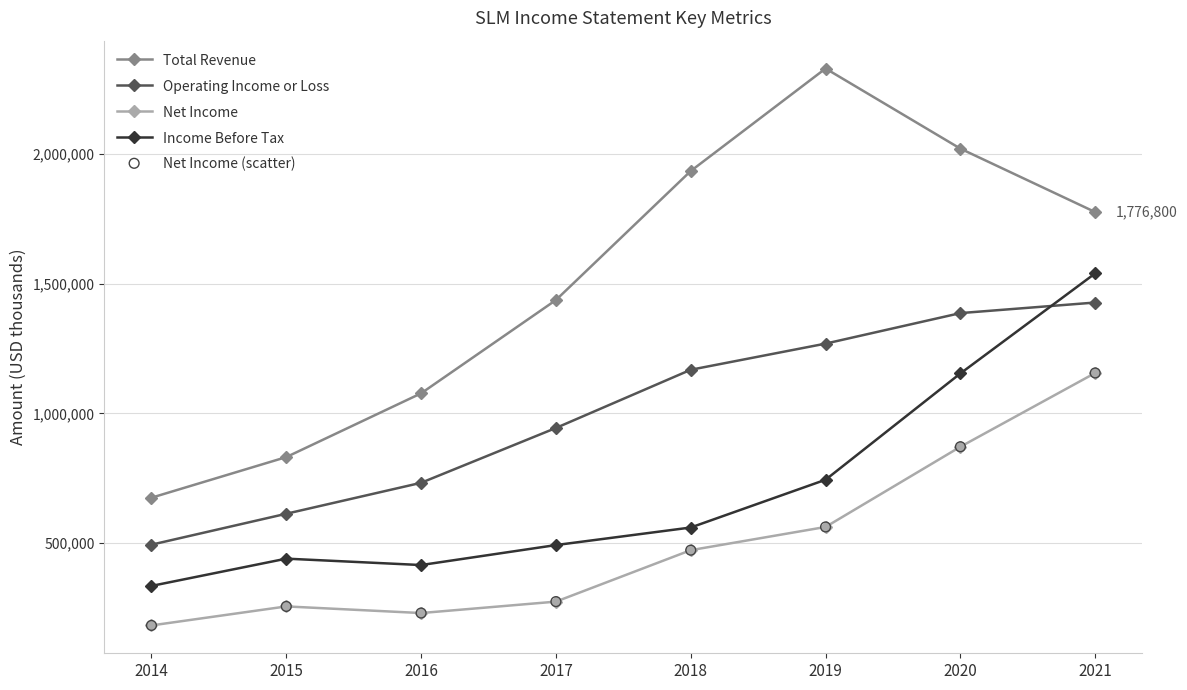

True or false: Income Before Tax and Net Income intersect in this chart.

False